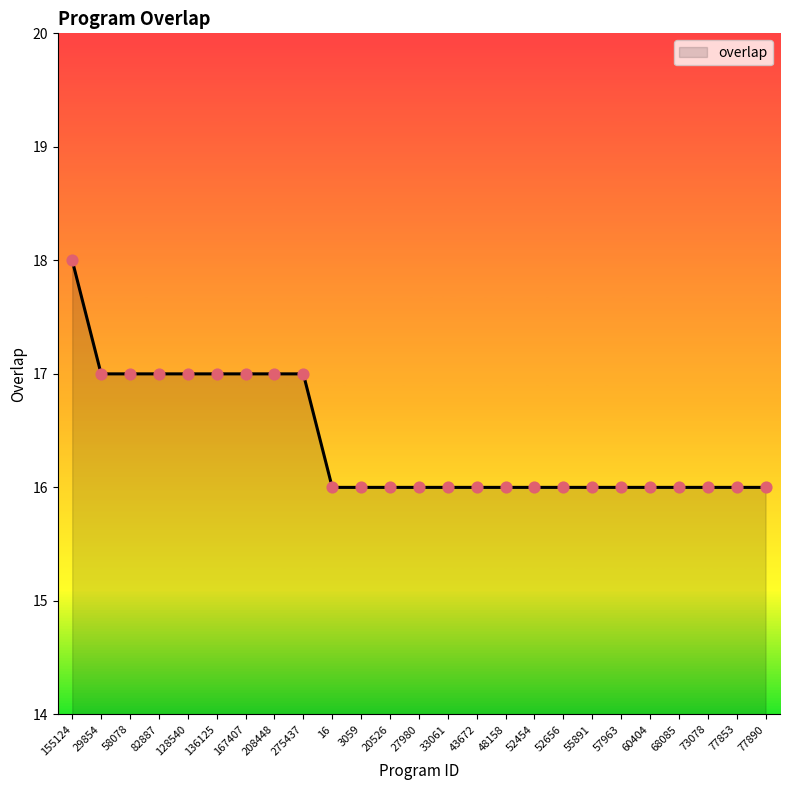

What is the ratio of the value at 68085 to the value at 43672?

1.0